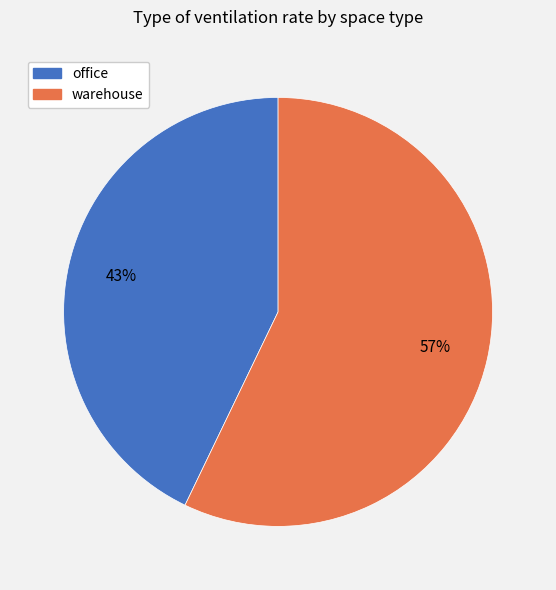

How many slices are in this pie chart?

2